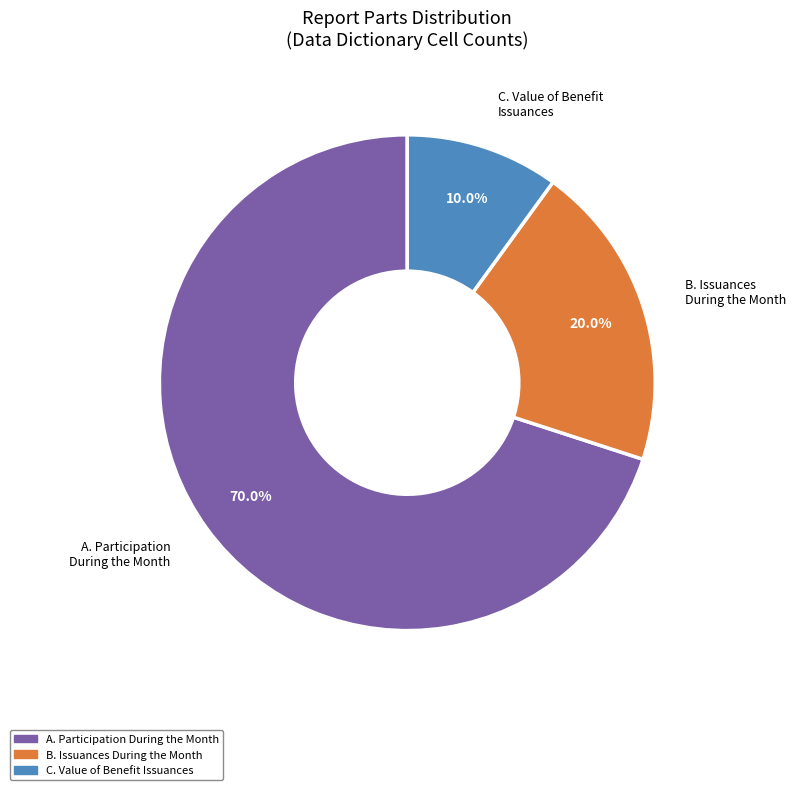

Is there a majority slice in this chart?

Yes